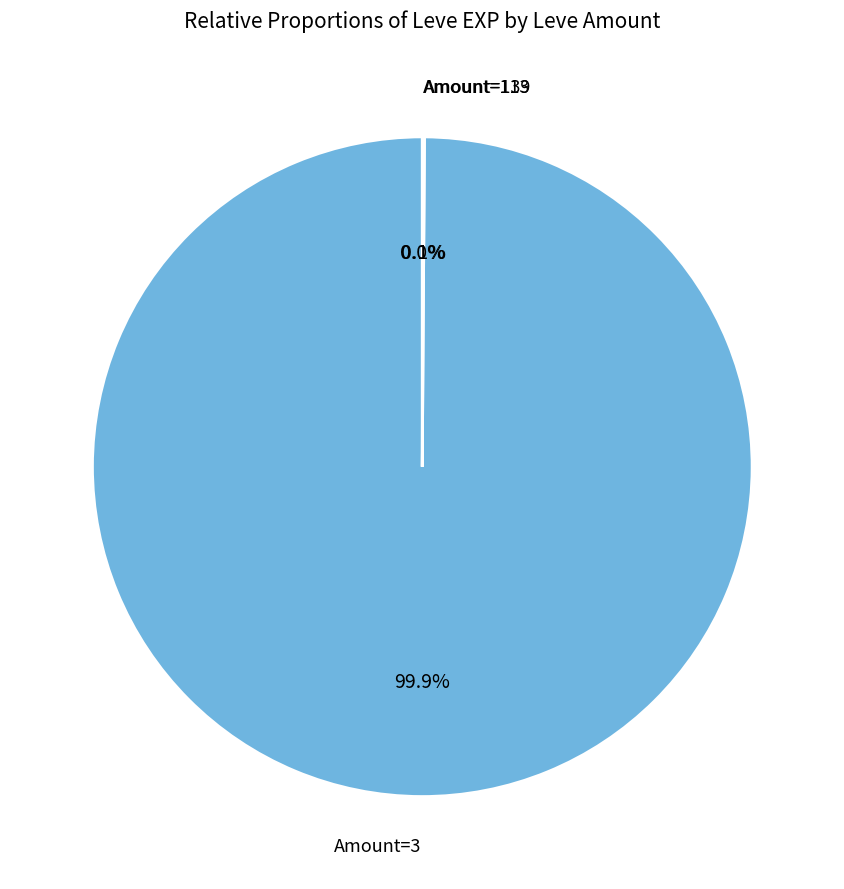

Is there any slice that represents more than half of the pie?

Yes